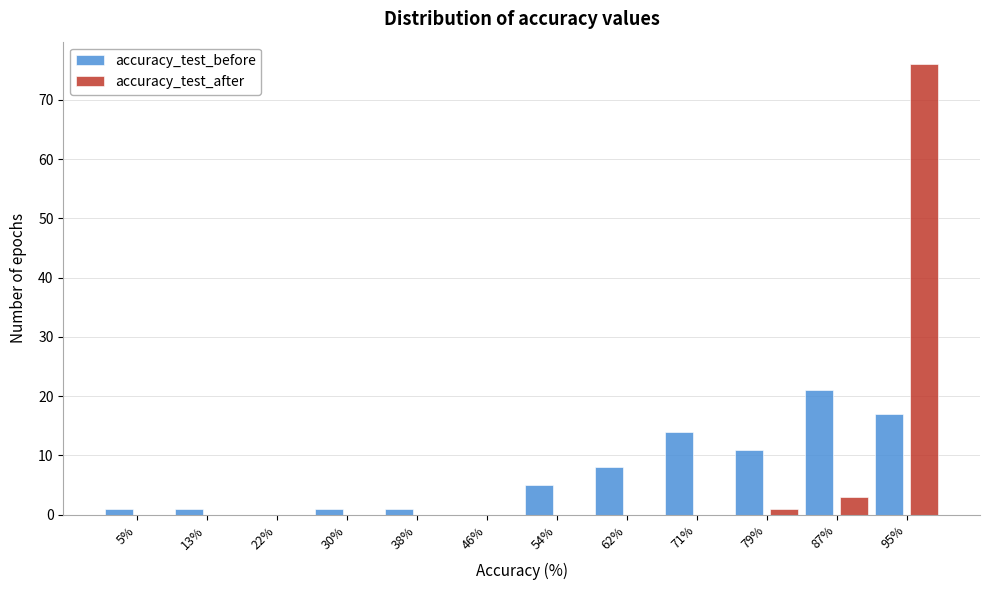

Reading left to right, transcribe this chart: for each range on the x-axis, give the height of each series' bar. Neither the bar edges nor the heights are printed on the chart, so give them approximately, as read against the axes.

1 to 9: accuracy_test_before=1	accuracy_test_after=0
9 to 17: accuracy_test_before=1	accuracy_test_after=0
17 to 26: accuracy_test_before=0	accuracy_test_after=0
26 to 34: accuracy_test_before=1	accuracy_test_after=0
34 to 42: accuracy_test_before=1	accuracy_test_after=0
42 to 50: accuracy_test_before=0	accuracy_test_after=0
50 to 58: accuracy_test_before=5	accuracy_test_after=0
58 to 67: accuracy_test_before=8	accuracy_test_after=0
67 to 75: accuracy_test_before=14	accuracy_test_after=0
75 to 83: accuracy_test_before=11	accuracy_test_after=1
83 to 91: accuracy_test_before=21	accuracy_test_after=3
91 to 99: accuracy_test_before=17	accuracy_test_after=76